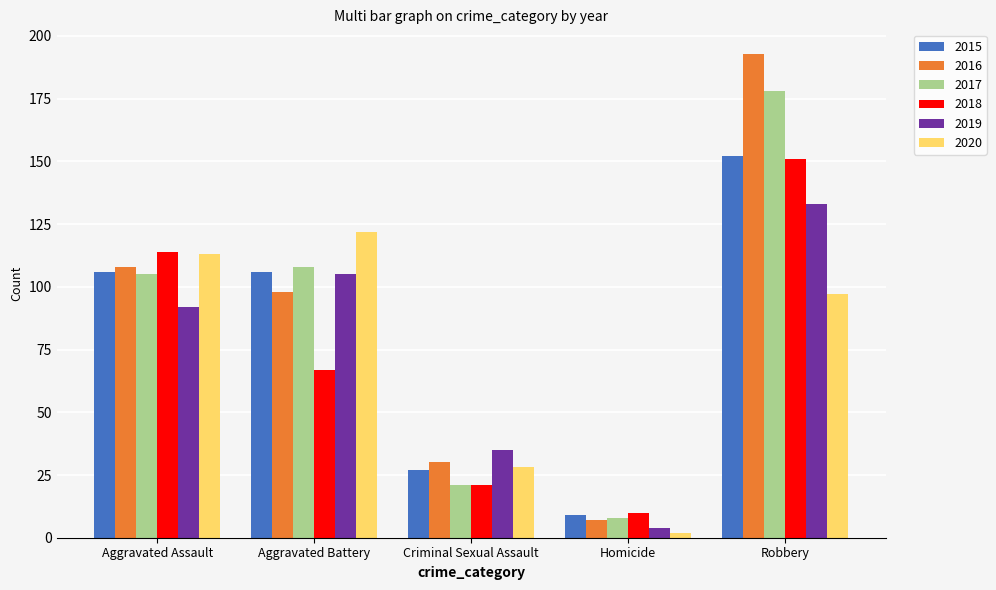

Reading right to left, what are all the values shown in this chart?

2015: Robbery=152	Homicide=9	Criminal Sexual Assault=27	Aggravated Battery=106	Aggravated Assault=106
2016: Robbery=193	Homicide=7	Criminal Sexual Assault=30	Aggravated Battery=98	Aggravated Assault=108
2017: Robbery=178	Homicide=8	Criminal Sexual Assault=21	Aggravated Battery=108	Aggravated Assault=105
2018: Robbery=151	Homicide=10	Criminal Sexual Assault=21	Aggravated Battery=67	Aggravated Assault=114
2019: Robbery=133	Homicide=4	Criminal Sexual Assault=35	Aggravated Battery=105	Aggravated Assault=92
2020: Robbery=97	Homicide=2	Criminal Sexual Assault=28	Aggravated Battery=122	Aggravated Assault=113